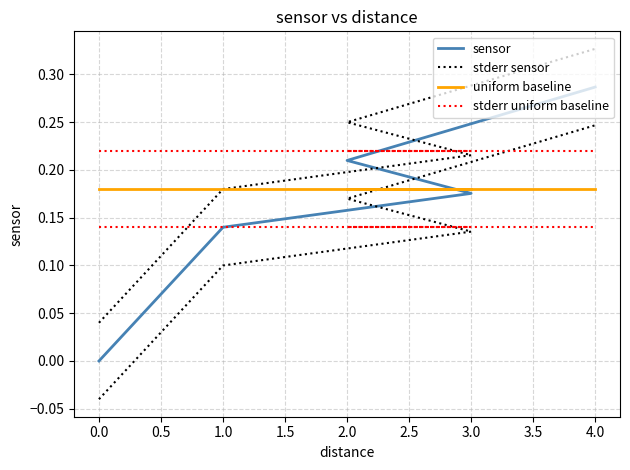

Rank the series at 3.0 from highest to lowest value.

stderr uniform baseline, stderr sensor, uniform baseline, sensor